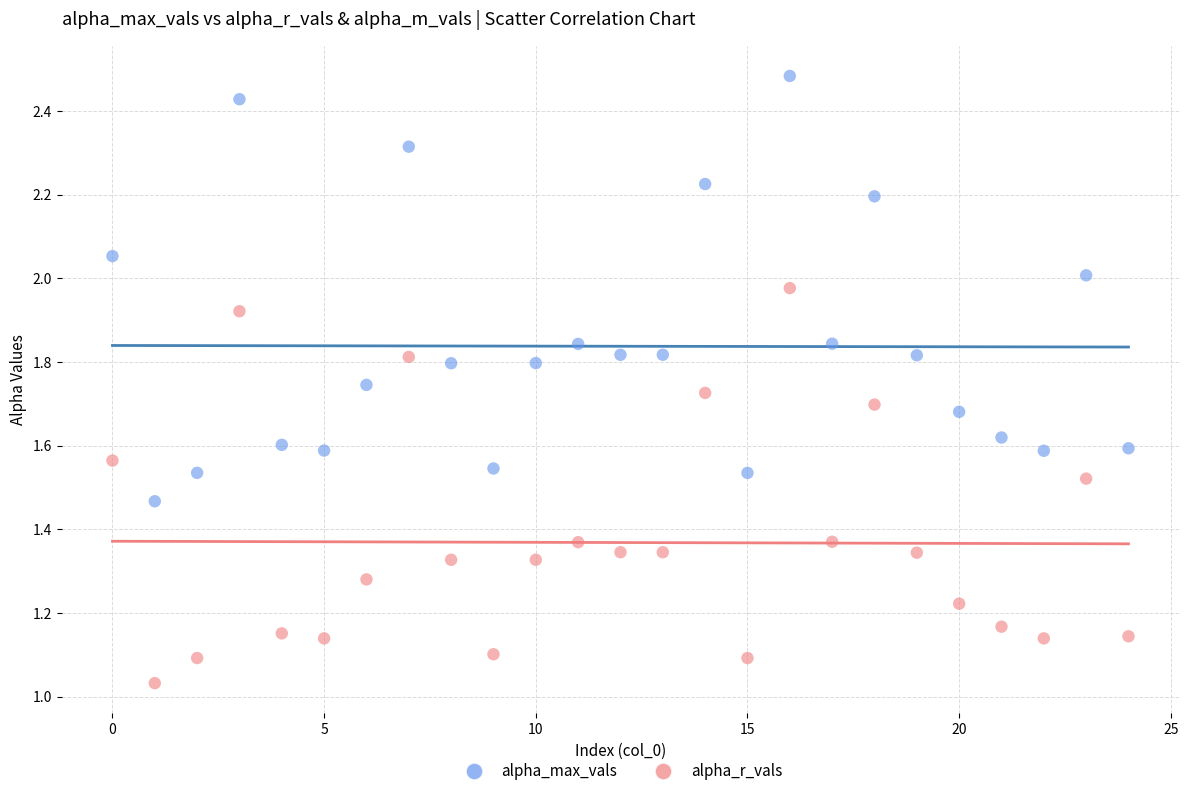

Which series reaches the minimum Y coordinate?

alpha_r_vals